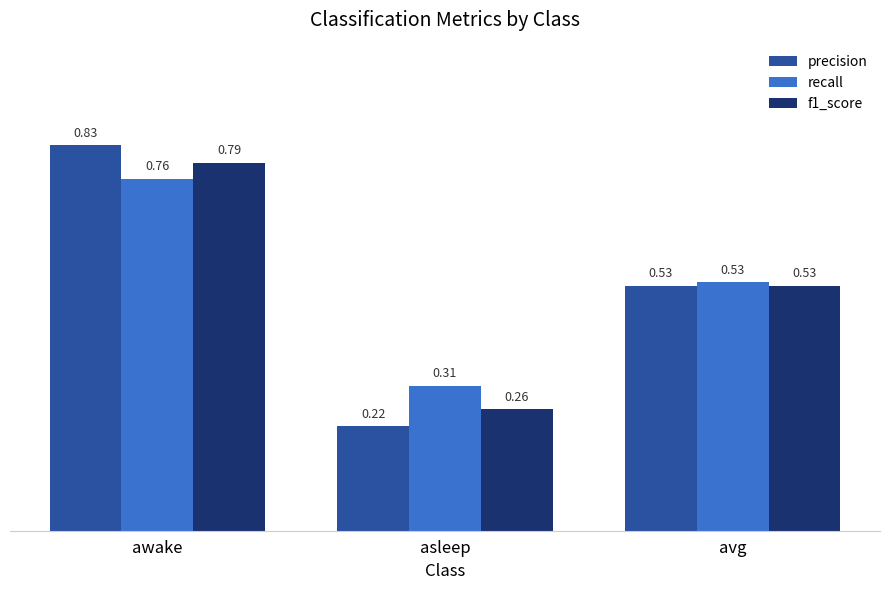

Which label corresponds to the largest value in the chart?

awake